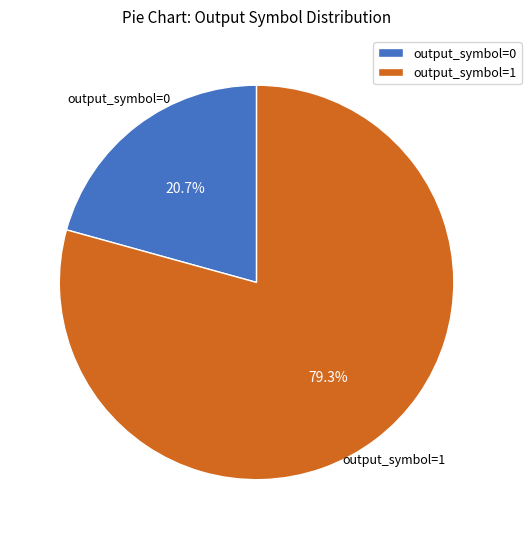

Which has a higher value, output_symbol=0 or output_symbol=1?

output_symbol=1